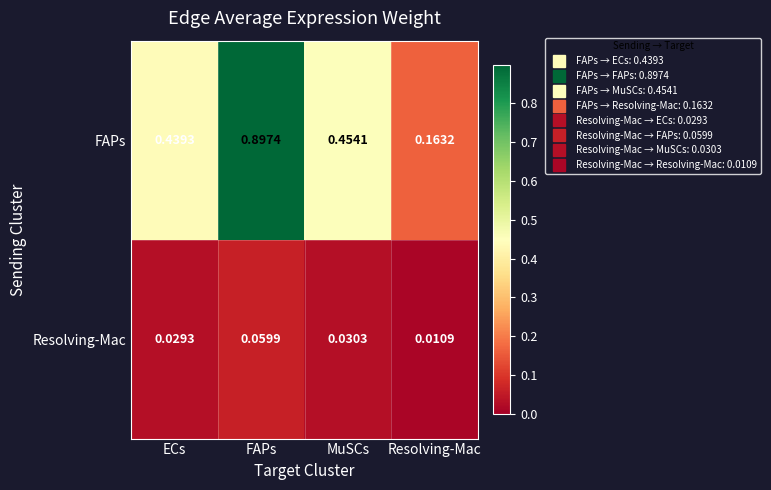

Which category has the highest value across all series?

FAPs